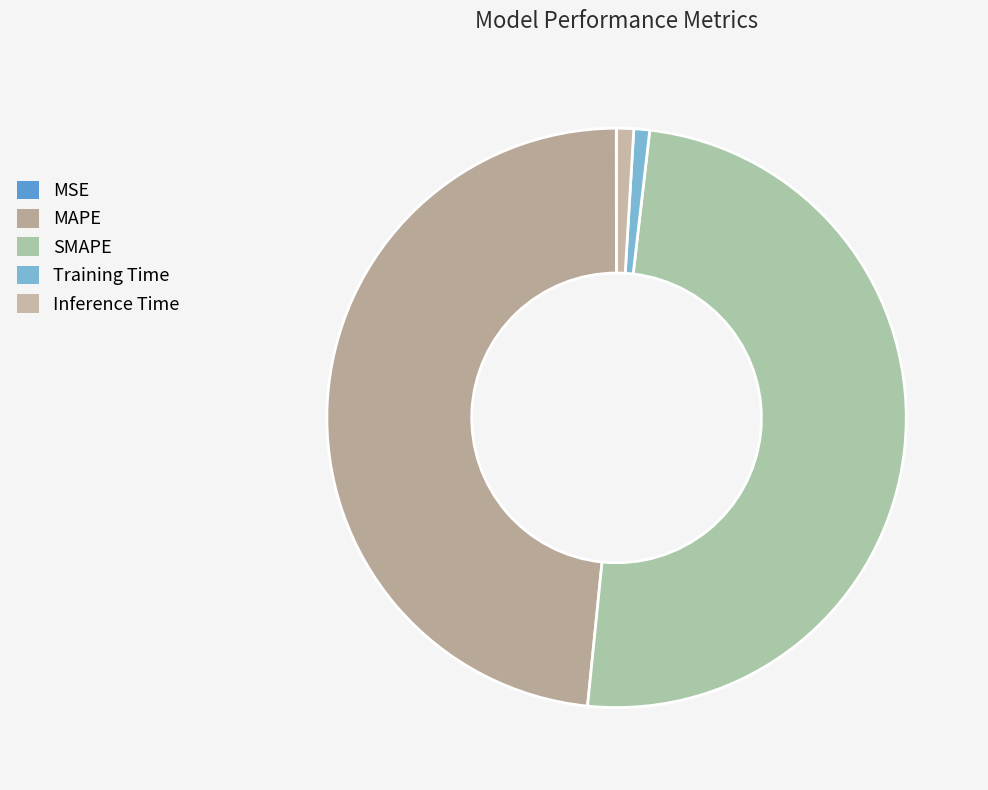

Rank the categories by value from highest to lowest.

SMAPE, MAPE, Inference Time, Training Time, MSE